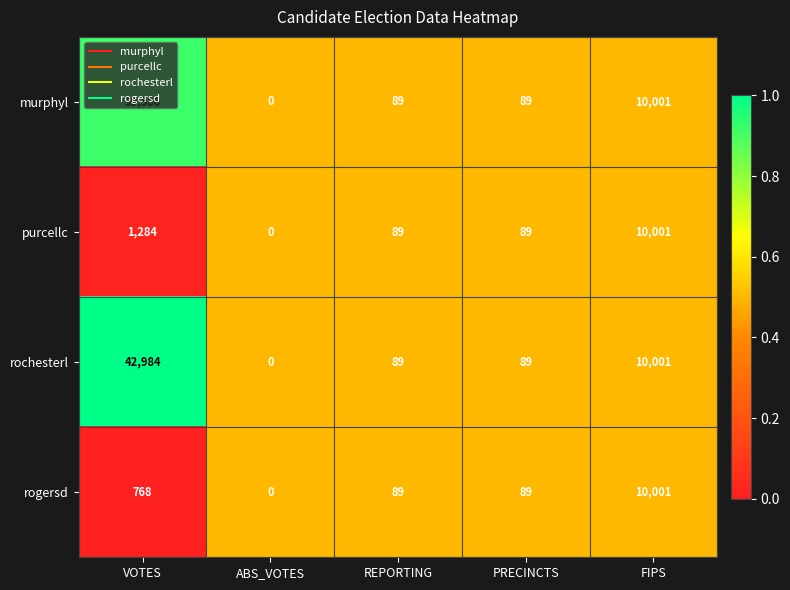

Where does the murphyl series first go above 89?

VOTES